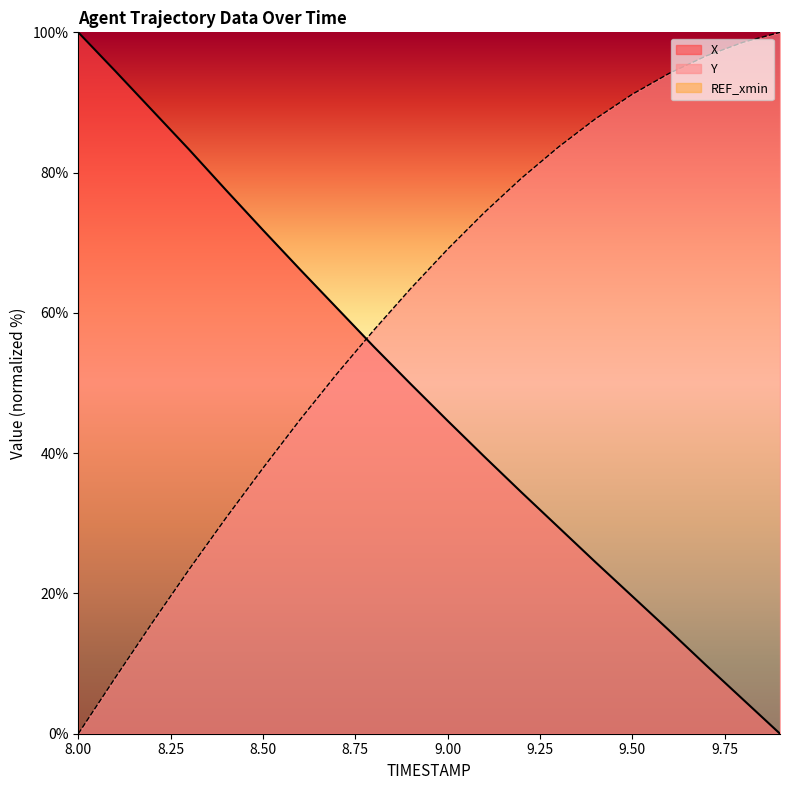

What position from the right is 9.3?

7